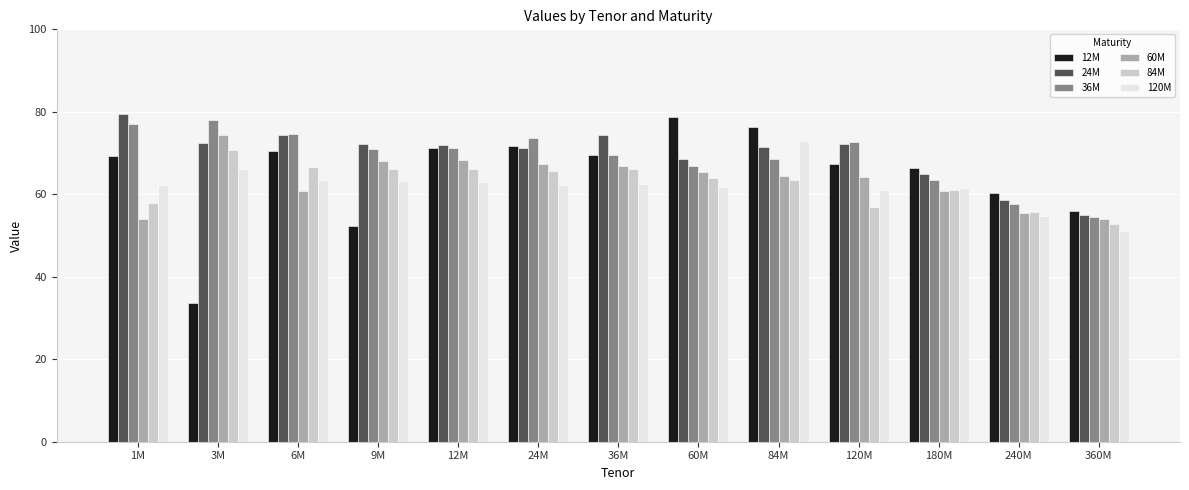

What position from the right is 120M?

4